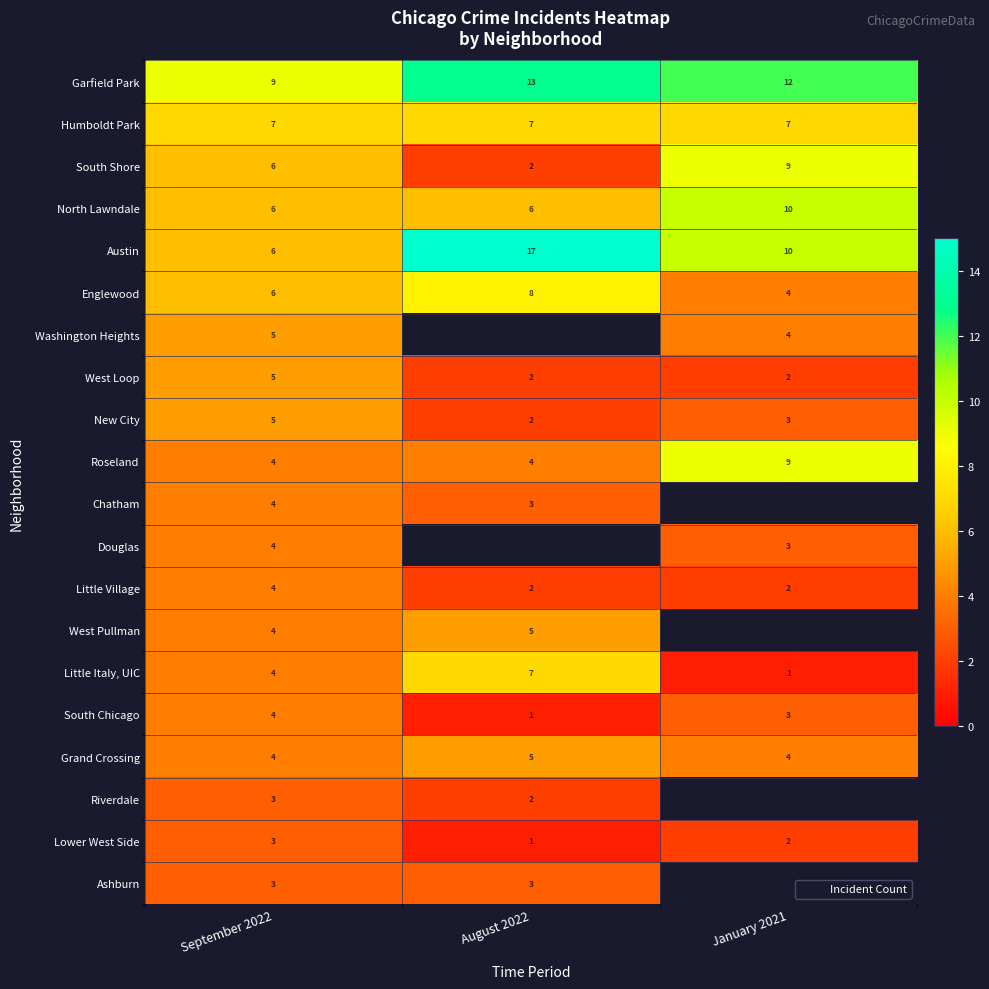

What is the difference between the maximum and minimum values in the Englewood series?

4.0